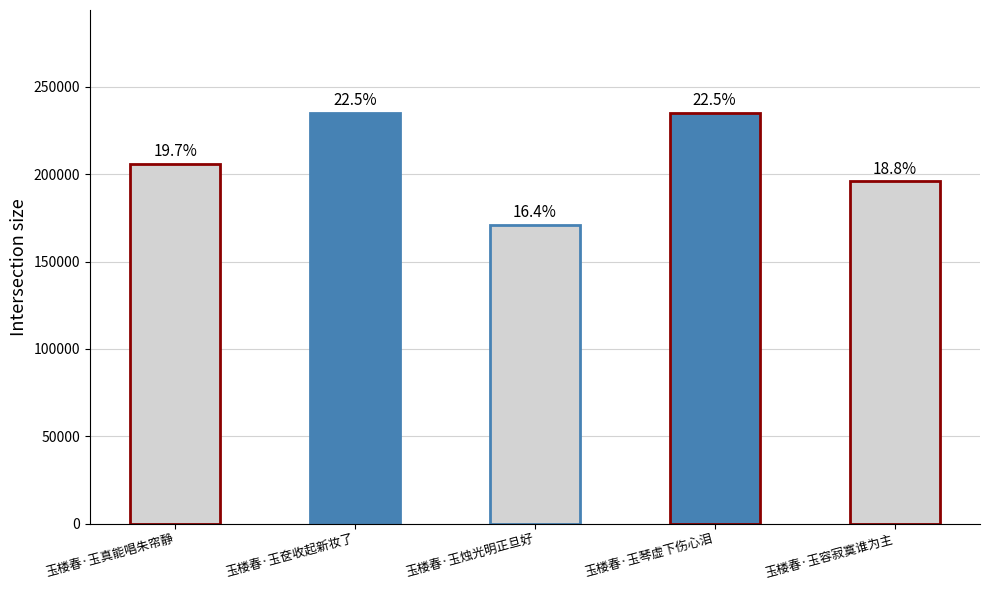

How many bars are there in total?

5